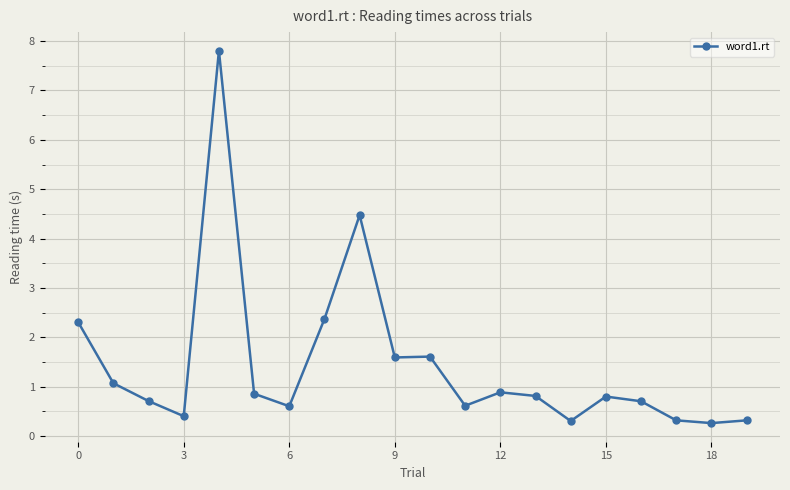

True or false: there are more than 2 points higher than both neighbors.

True